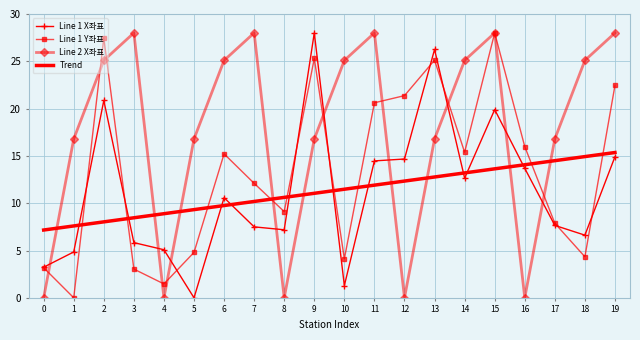

What is the average value of the Line 2 X좌표 series?

17.5